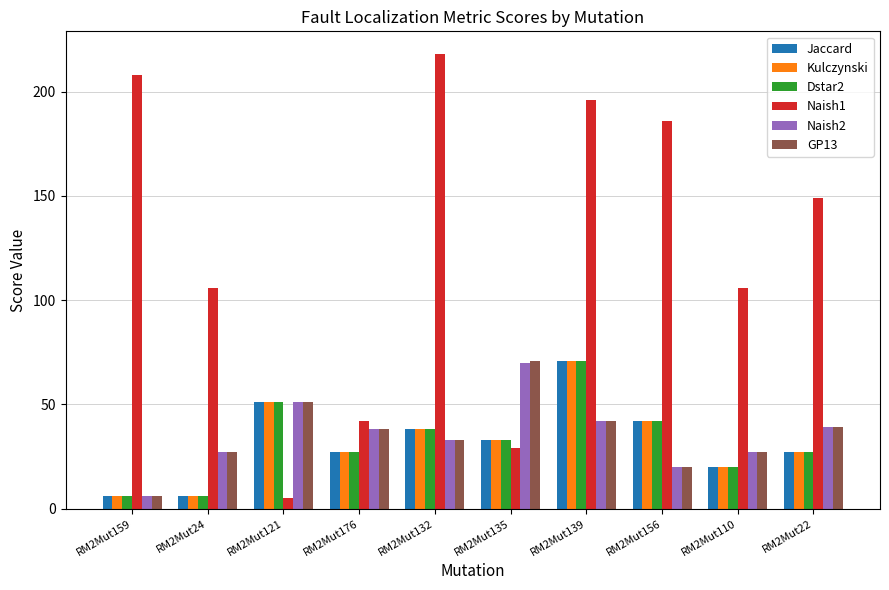

Reading right to left, what are all the values shown in this chart?

Jaccard: RM2Mut22=27	RM2Mut110=20	RM2Mut156=42	RM2Mut139=71	RM2Mut135=33	RM2Mut132=38	RM2Mut176=27	RM2Mut121=51	RM2Mut24=6	RM2Mut159=6
Kulczynski: RM2Mut22=27	RM2Mut110=20	RM2Mut156=42	RM2Mut139=71	RM2Mut135=33	RM2Mut132=38	RM2Mut176=27	RM2Mut121=51	RM2Mut24=6	RM2Mut159=6
Dstar2: RM2Mut22=27	RM2Mut110=20	RM2Mut156=42	RM2Mut139=71	RM2Mut135=33	RM2Mut132=38	RM2Mut176=27	RM2Mut121=51	RM2Mut24=6	RM2Mut159=6
Naish1: RM2Mut22=149	RM2Mut110=106	RM2Mut156=186	RM2Mut139=196	RM2Mut135=29	RM2Mut132=218	RM2Mut176=42	RM2Mut121=5	RM2Mut24=106	RM2Mut159=208
Naish2: RM2Mut22=39	RM2Mut110=27	RM2Mut156=20	RM2Mut139=42	RM2Mut135=70	RM2Mut132=33	RM2Mut176=38	RM2Mut121=51	RM2Mut24=27	RM2Mut159=6
GP13: RM2Mut22=39	RM2Mut110=27	RM2Mut156=20	RM2Mut139=42	RM2Mut135=71	RM2Mut132=33	RM2Mut176=38	RM2Mut121=51	RM2Mut24=27	RM2Mut159=6